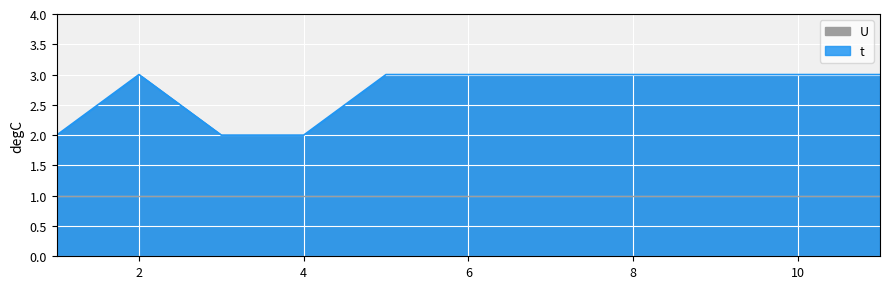

True or false: the data has more than 0 interior local peaks.

True